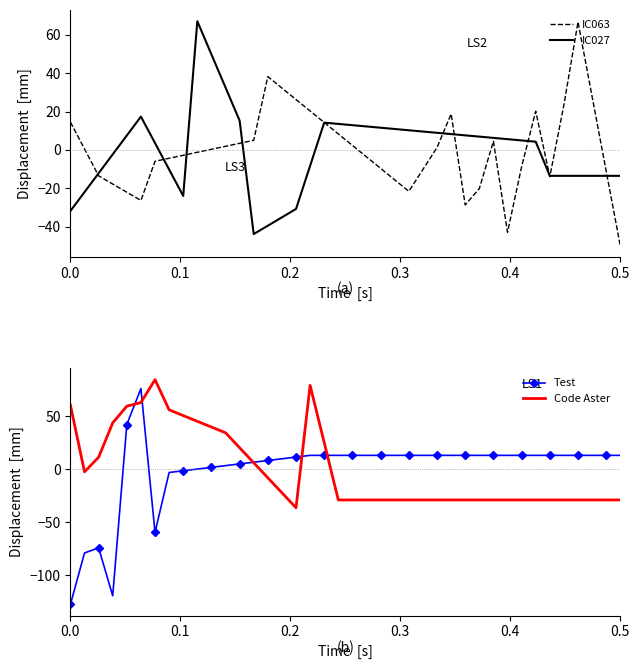

The Code Aster series shows -29.0 at 27. True or false?

True